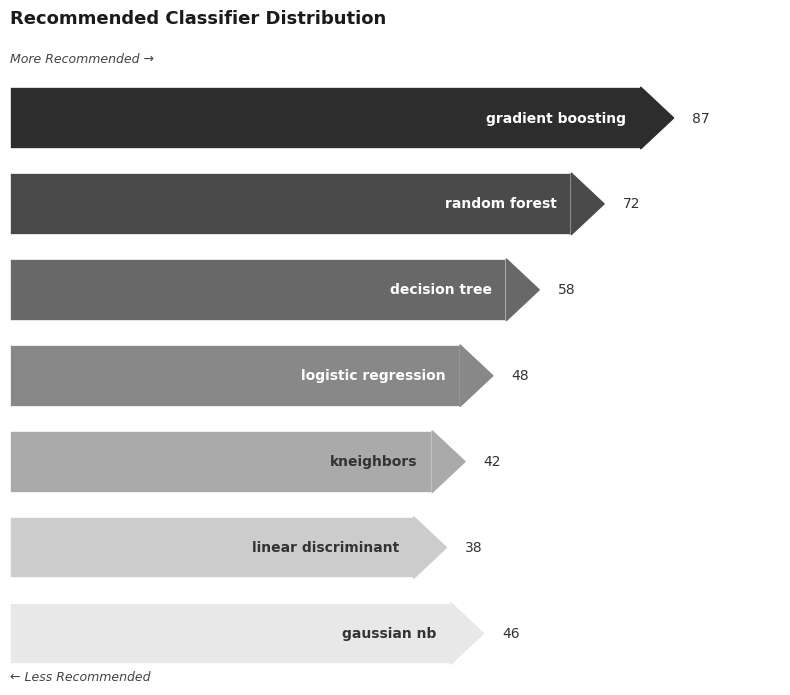

What is the average value?

56